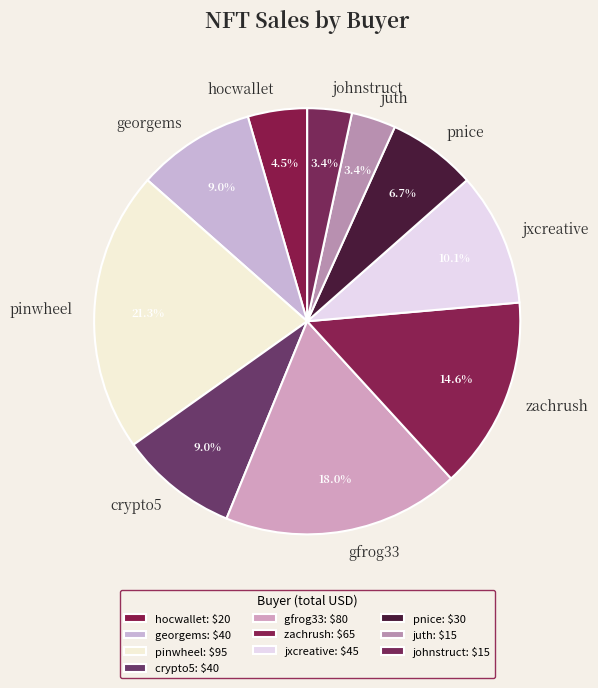

How many segments does this pie chart have?

10